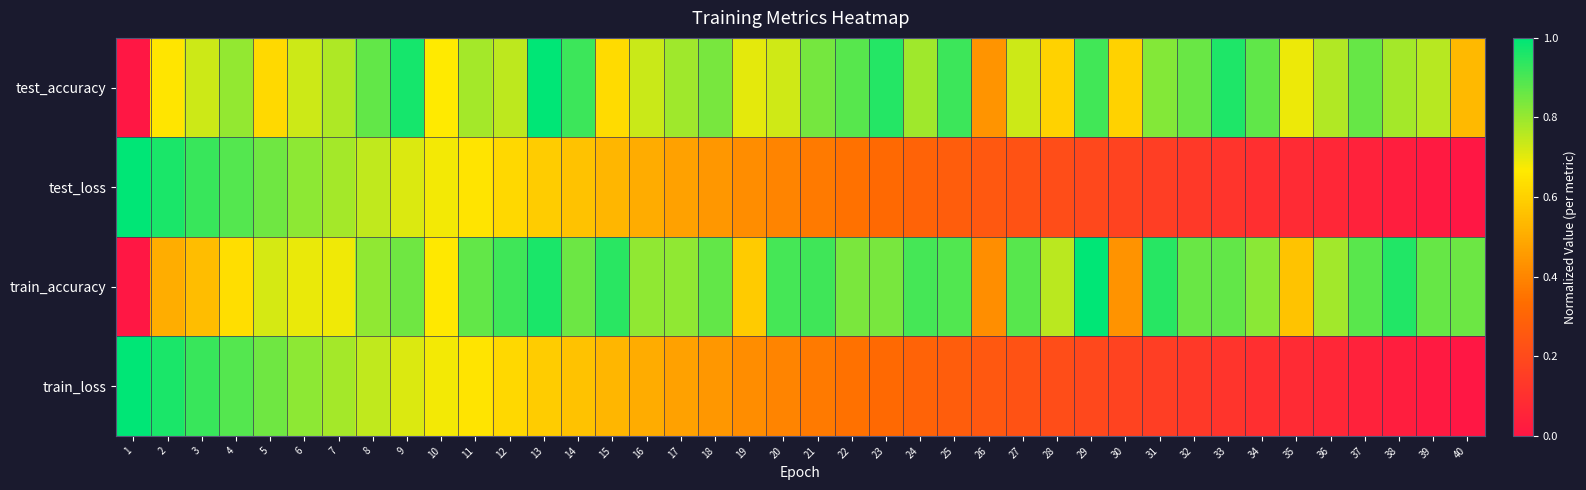

Reading left to right, transcribe all the data shown in this chart.

test_accuracy: 1=0.0	2=0.7	3=0.7	4=0.8	5=0.6	6=0.7	7=0.8	8=0.9	9=1.0	10=0.7	11=0.8	12=0.8	13=1.0	14=0.9	15=0.6	16=0.7	17=0.8	18=0.8	19=0.7	20=0.7	21=0.8	22=0.9	23=1.0	24=0.8	25=0.9	26=0.4	27=0.7	28=0.6	29=0.9	30=0.6	31=0.8	32=0.9	33=1.0	34=0.9	35=0.7	36=0.8	37=0.9	38=0.8	39=0.8	40=0.5
test_loss: 1=1.0	2=1.0	3=0.9	4=0.9	5=0.9	6=0.8	7=0.8	8=0.7	9=0.7	10=0.7	11=0.6	12=0.6	13=0.6	14=0.6	15=0.5	16=0.5	17=0.5	18=0.4	19=0.4	20=0.4	21=0.4	22=0.3	23=0.3	24=0.3	25=0.3	26=0.3	27=0.2	28=0.2	29=0.2	30=0.2	31=0.2	32=0.1	33=0.1	34=0.1	35=0.1	36=0.1	37=0.0	38=0.0	39=0.0	40=0.0
train_accuracy: 1=0.0	2=0.5	3=0.5	4=0.6	5=0.7	6=0.7	7=0.7	8=0.8	9=0.9	10=0.7	11=0.9	12=0.9	13=1.0	14=0.9	15=0.9	16=0.8	17=0.8	18=0.9	19=0.6	20=0.9	21=0.9	22=0.8	23=0.8	24=0.9	25=0.9	26=0.4	27=0.9	28=0.8	29=1.0	30=0.4	31=0.9	32=0.9	33=0.9	34=0.8	35=0.6	36=0.8	37=0.9	38=1.0	39=0.9	40=0.9
train_loss: 1=1.0	2=1.0	3=0.9	4=0.9	5=0.9	6=0.8	7=0.8	8=0.7	9=0.7	10=0.7	11=0.6	12=0.6	13=0.6	14=0.6	15=0.5	16=0.5	17=0.5	18=0.4	19=0.4	20=0.4	21=0.4	22=0.3	23=0.3	24=0.3	25=0.3	26=0.3	27=0.2	28=0.2	29=0.2	30=0.2	31=0.2	32=0.1	33=0.1	34=0.1	35=0.1	36=0.1	37=0.0	38=0.0	39=0.0	40=0.0